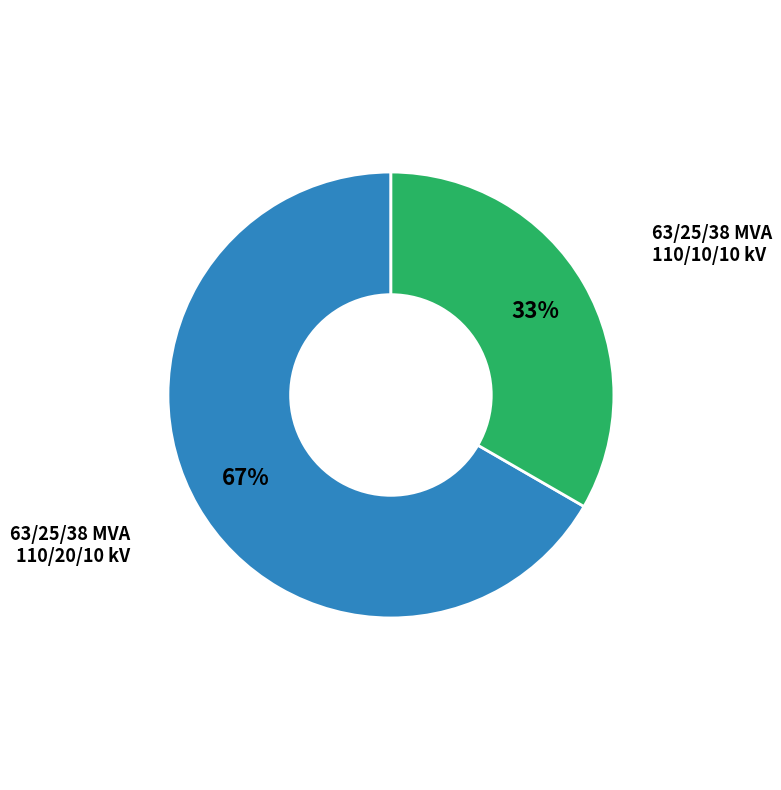

Which category has the smallest portion of the pie?

63/25/38 MVA 110/10/10 kV